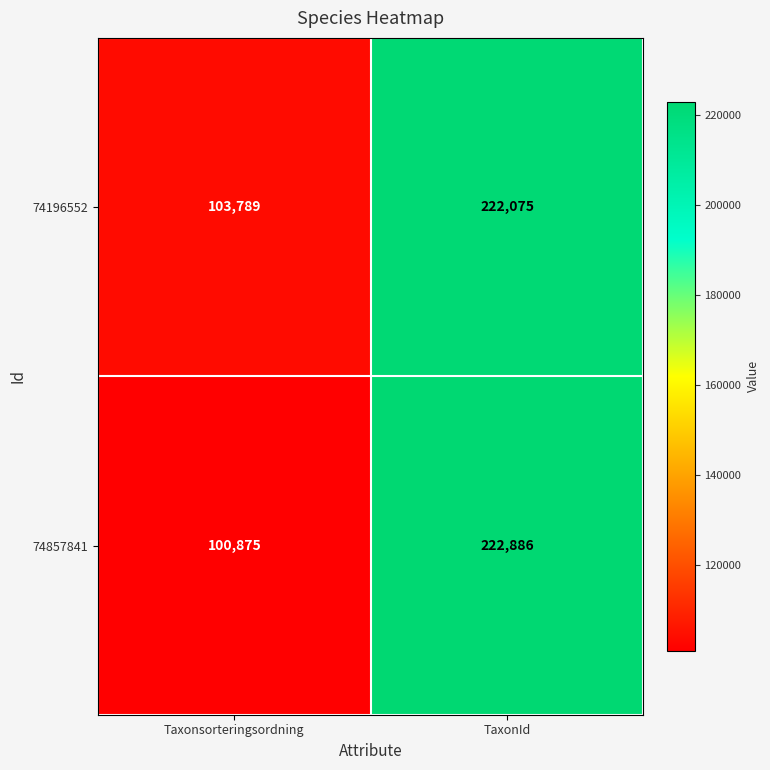

Rank the categories by 74857841 value from highest to lowest.

TaxonId, Taxonsorteringsordning